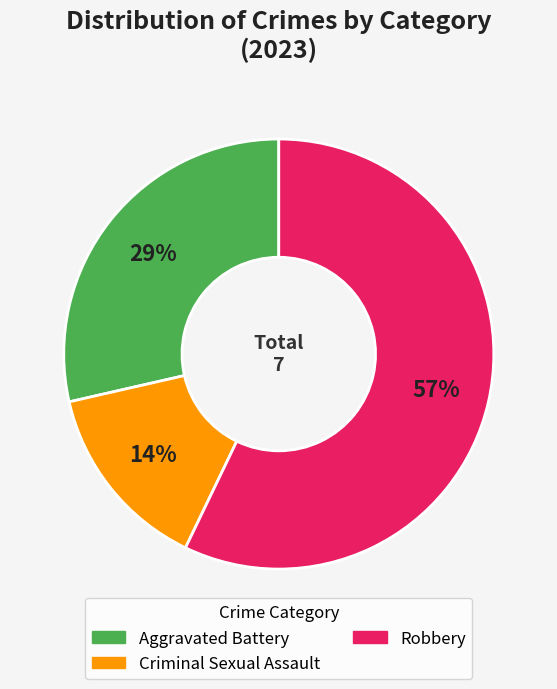

To the nearest percent, what is the average slice percentage?

33%